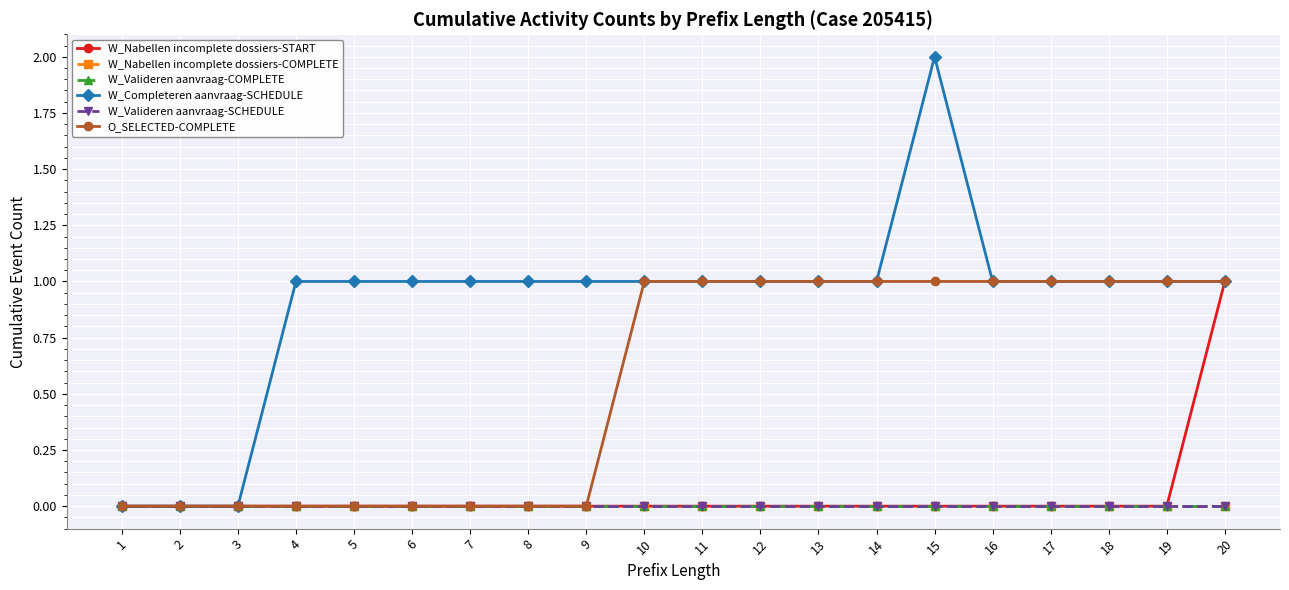

Reading right to left, what are all the values shown in this chart?

W_Nabellen incomplete dossiers-START: 20=1	19=0	18=0	17=0	16=0	15=0	14=0	13=0	12=0	11=0	10=0	9=0	8=0	7=0	6=0	5=0	4=0	3=0	2=0	1=0
W_Nabellen incomplete dossiers-COMPLETE: 20=0	19=0	18=0	17=0	16=0	15=0	14=0	13=0	12=0	11=0	10=0	9=0	8=0	7=0	6=0	5=0	4=0	3=0	2=0	1=0
W_Valideren aanvraag-COMPLETE: 20=0	19=0	18=0	17=0	16=0	15=0	14=0	13=0	12=0	11=0	10=0	9=0	8=0	7=0	6=0	5=0	4=0	3=0	2=0	1=0
W_Completeren aanvraag-SCHEDULE: 20=1	19=1	18=1	17=1	16=1	15=2	14=1	13=1	12=1	11=1	10=1	9=1	8=1	7=1	6=1	5=1	4=1	3=0	2=0	1=0
W_Valideren aanvraag-SCHEDULE: 20=0	19=0	18=0	17=0	16=0	15=0	14=0	13=0	12=0	11=0	10=0	9=0	8=0	7=0	6=0	5=0	4=0	3=0	2=0	1=0
O_SELECTED-COMPLETE: 20=1	19=1	18=1	17=1	16=1	15=1	14=1	13=1	12=1	11=1	10=1	9=0	8=0	7=0	6=0	5=0	4=0	3=0	2=0	1=0